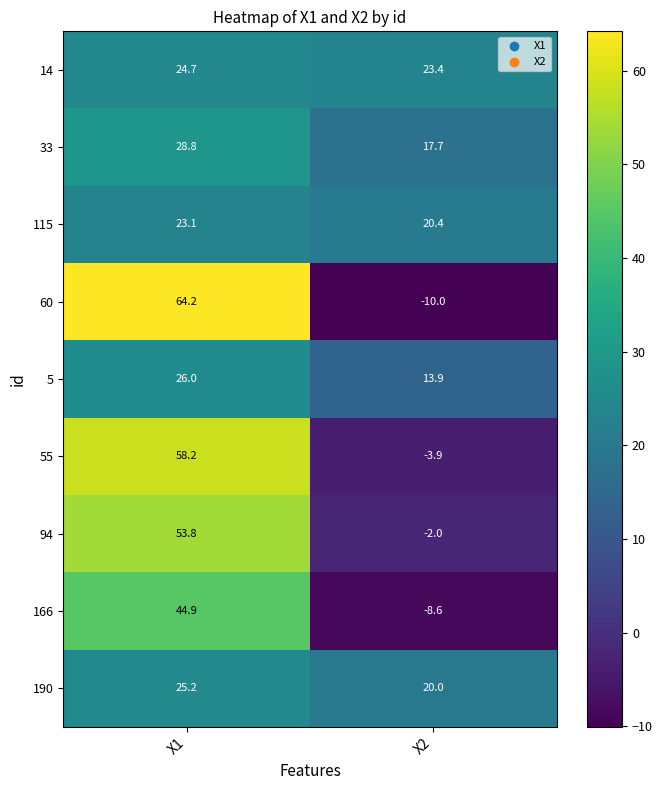

At X1, list the series in order from largest to smallest.

60, 55, 94, 166, 33, 5, 190, 14, 115